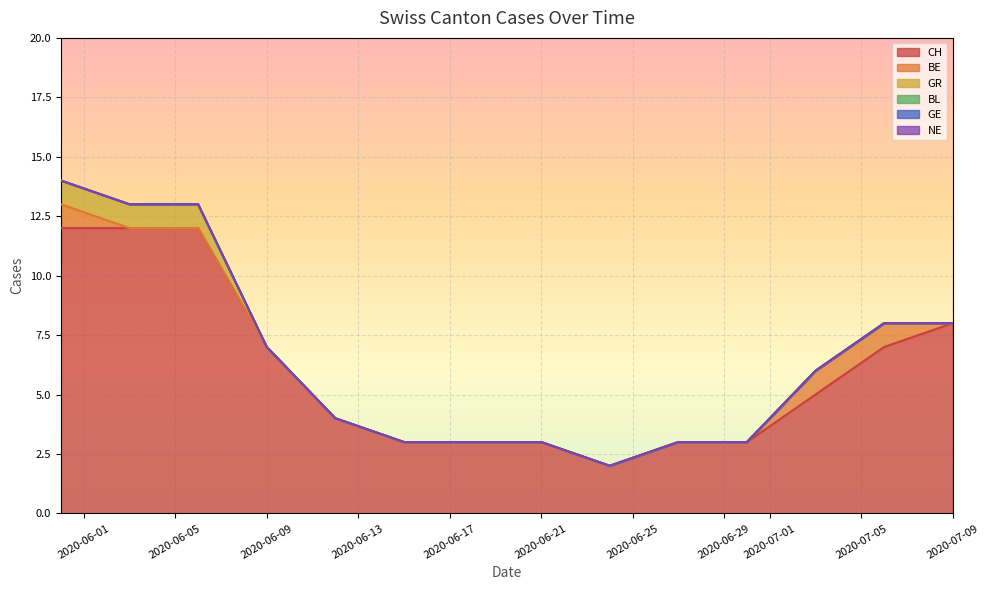

True or false: BE and NE cross at least once.

False